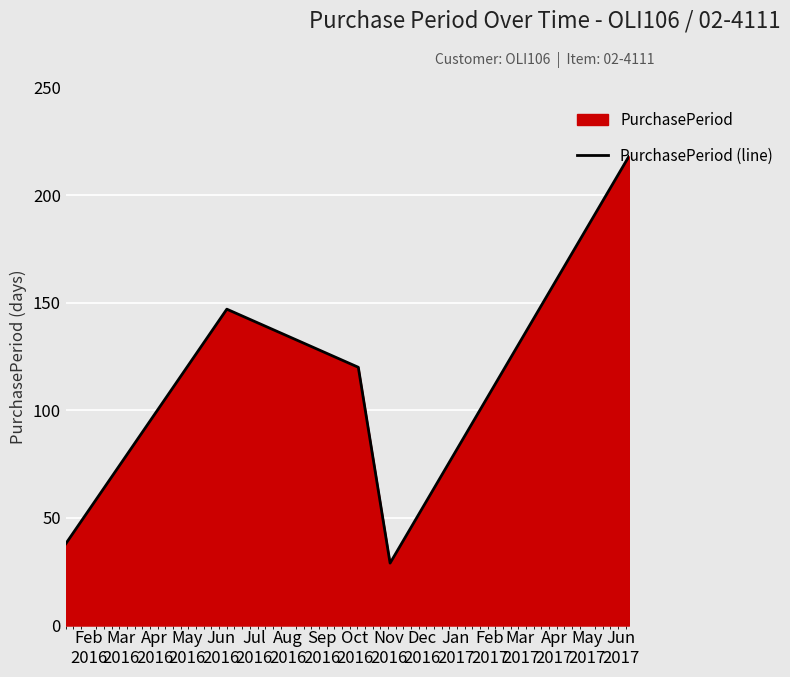

Reading right to left, transcribe all the data shown in this chart.

218	29	120	147	38